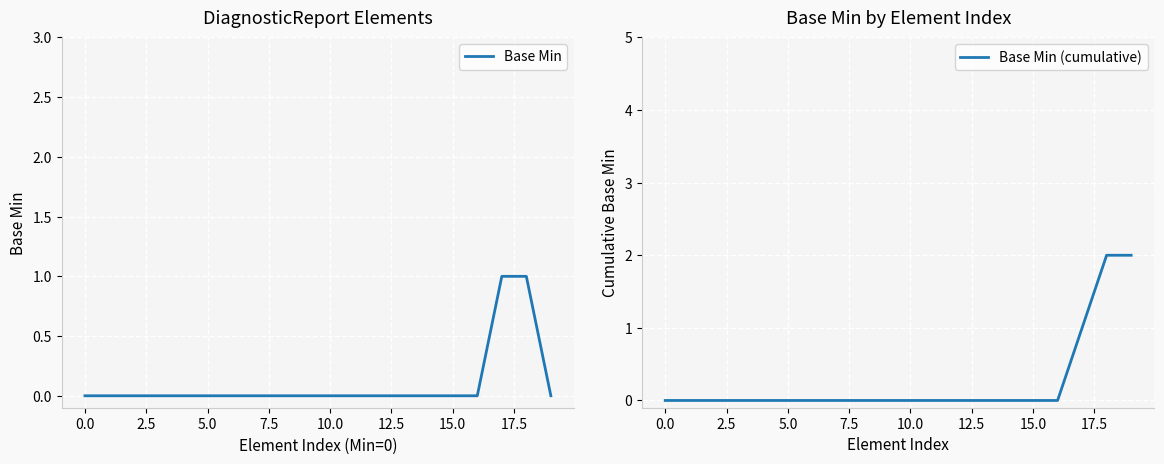

Which series changed the most between 5.0 and 17?

Base Min